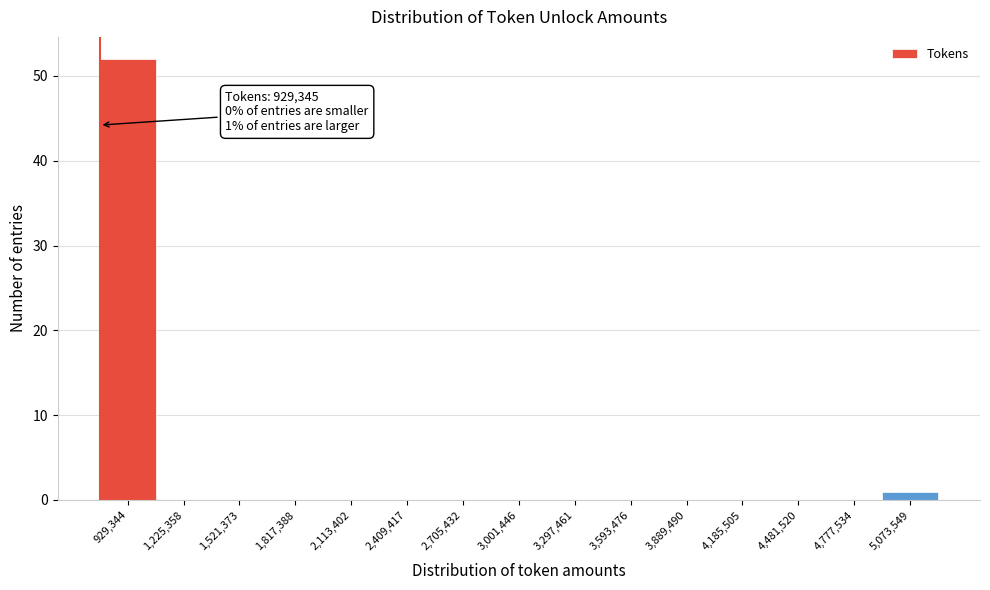

Reading left to right, list all the values displayed in this chart.

929,344=52	1,225,358=0	1,521,373=0	1,817,388=0	2,113,402=0	2,409,417=0	2,705,432=0	3,001,446=0	3,297,461=0	3,593,476=0	3,889,490=0	4,185,505=0	4,481,520=0	4,777,534=0	5,073,549=1